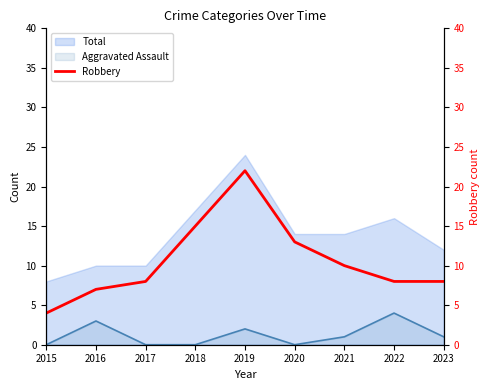

True or false: Total and Aggravated Assault cross at least once.

False